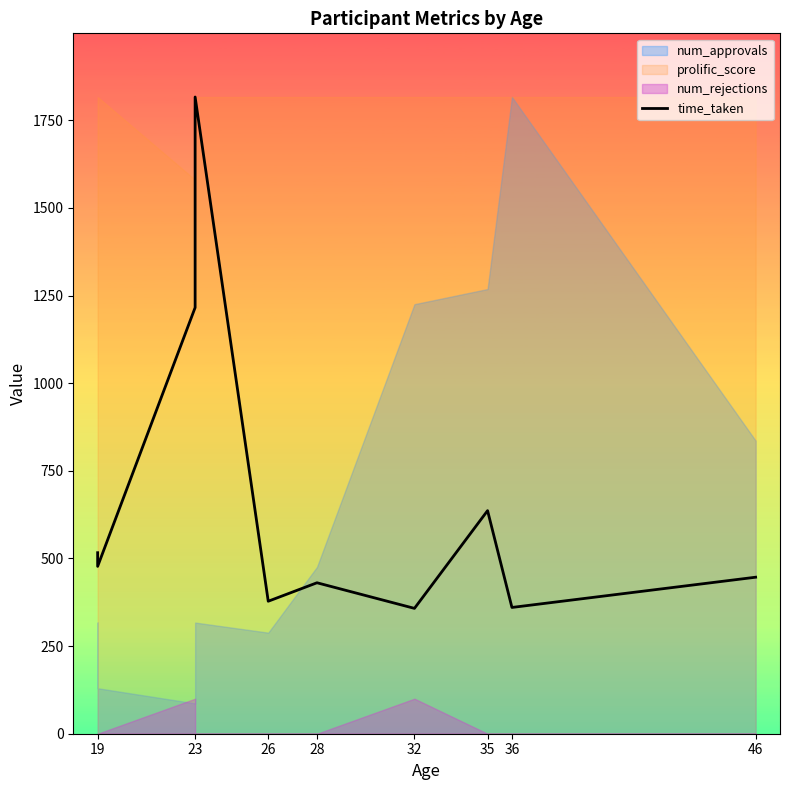

What is the value of the 5th point from the left?

378.0